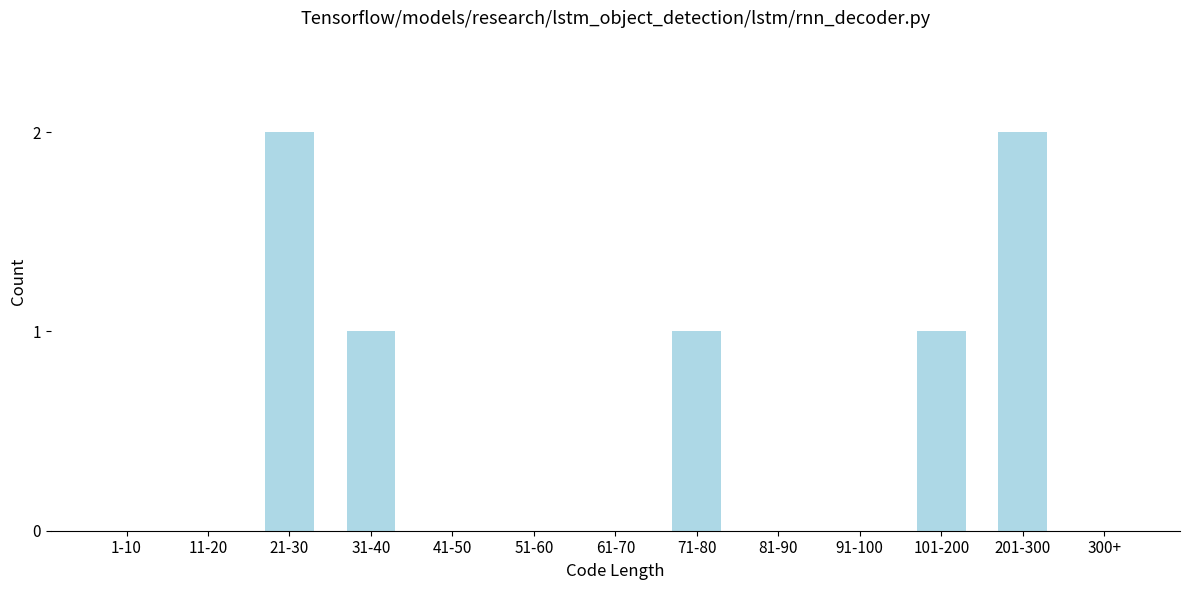

Reading right to left, what are all the values shown in this chart?

300+=0	201-300=2	101-200=1	91-100=0	81-90=0	71-80=1	61-70=0	51-60=0	41-50=0	31-40=1	21-30=2	11-20=0	1-10=0